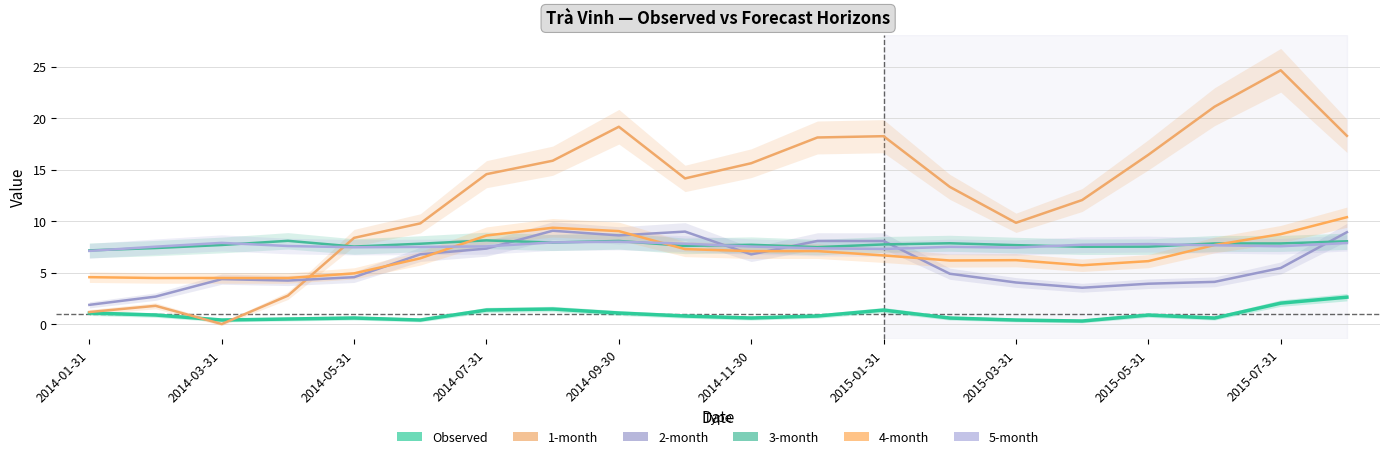

Which series has the widest spread of values?

1-month